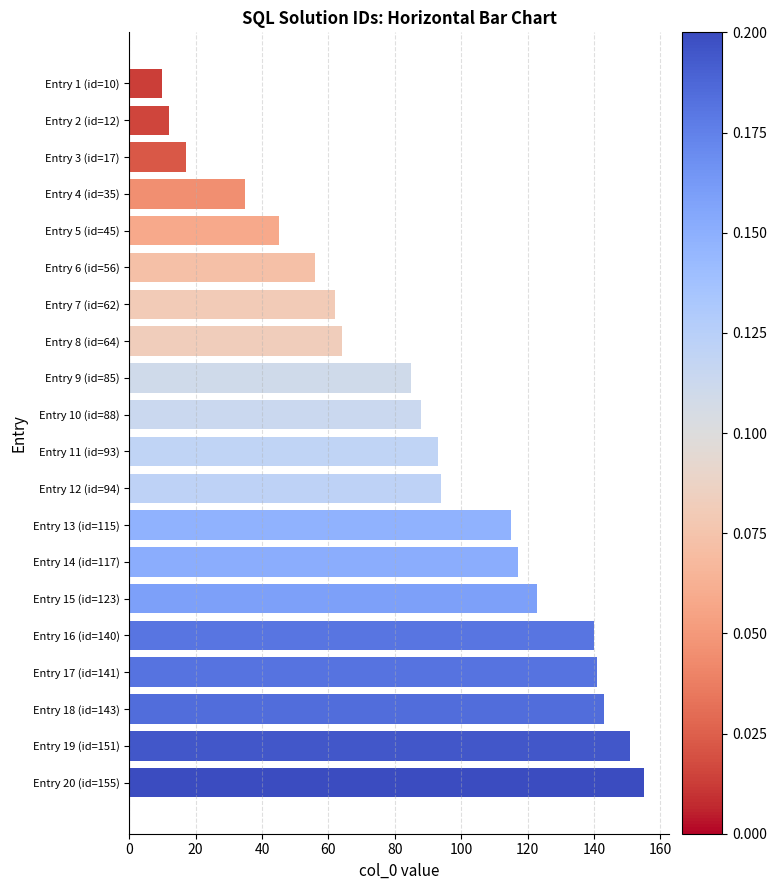

Does the chart contain stacked bars?

No